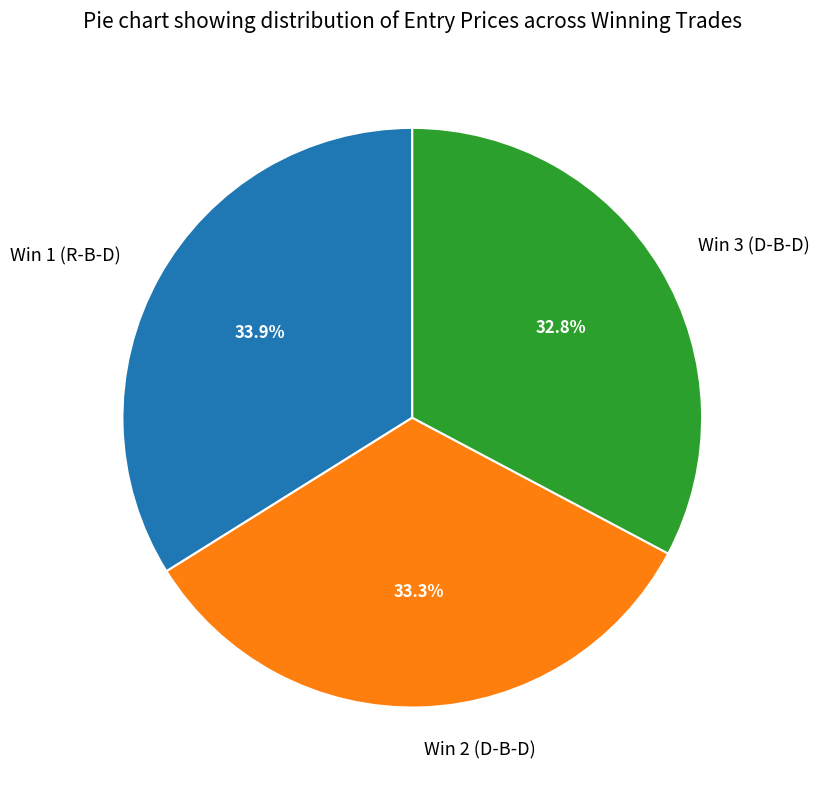

What percentage is the Win 3 (D-B-D) slice, to the nearest percent?

33%